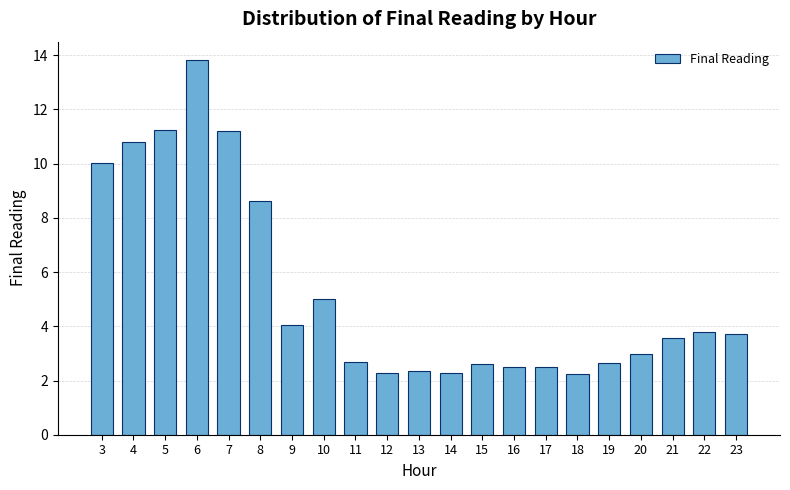

Where is the data nearest to the value 8?

8